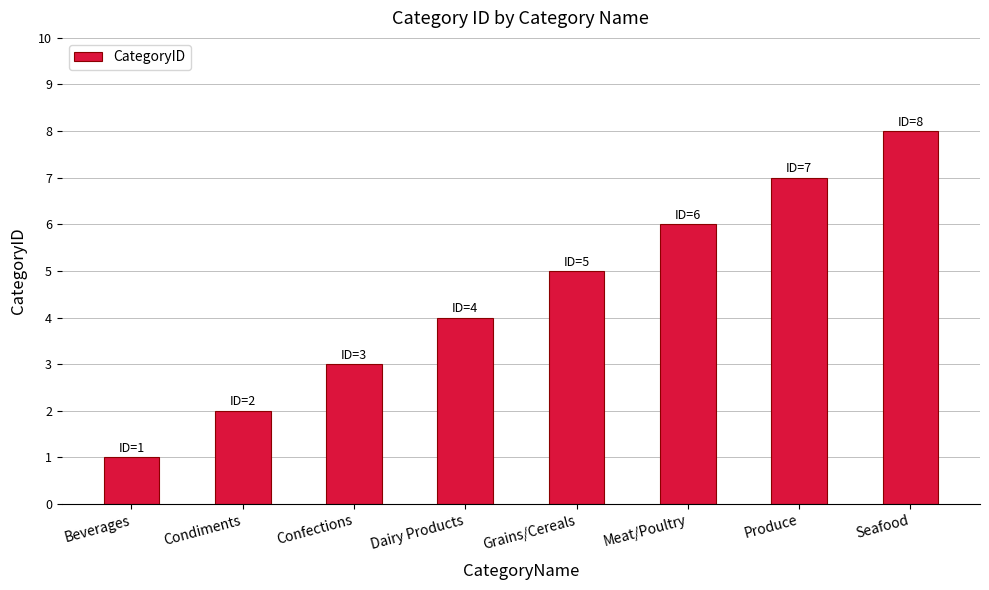

What is the ratio of the value at Produce to the value at Condiments?

3.5